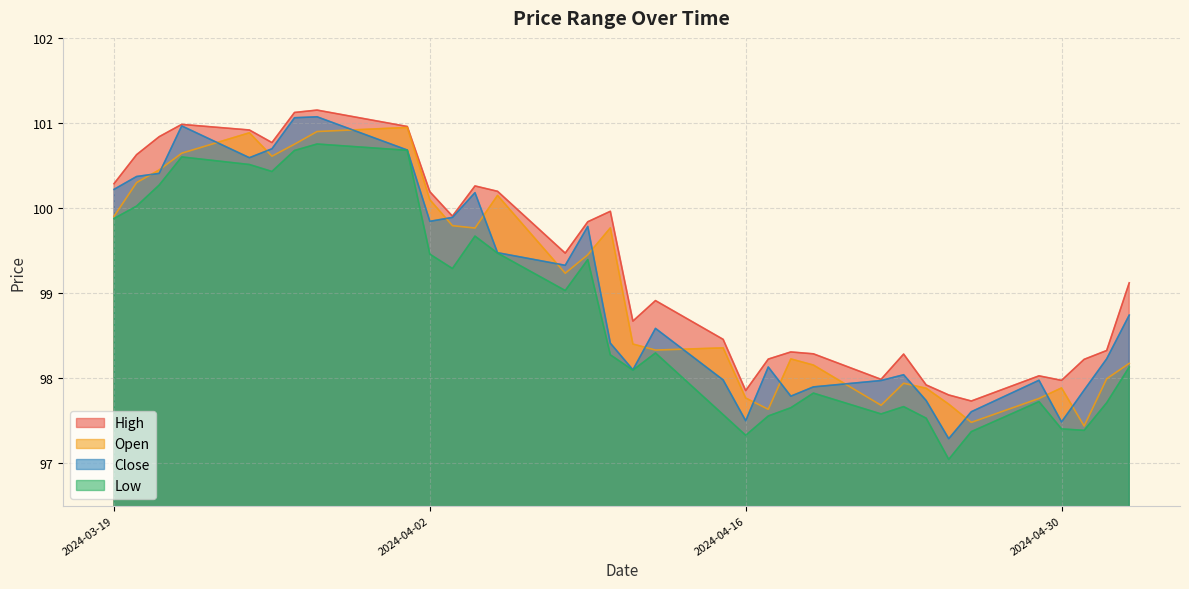

List the labels in order of Close value, smallest first.

2024-04-25, 2024-04-30, 2024-04-16, 2024-04-26, 2024-04-24, 2024-04-18, 2024-05-01, 2024-04-19, 2024-04-22, 2024-04-29, 2024-04-15, 2024-04-23, 2024-04-11, 2024-04-17, 2024-05-02, 2024-04-10, 2024-04-12, 2024-05-03, 2024-04-08, 2024-04-05, 2024-04-09, 2024-04-02, 2024-04-03, 2024-04-04, 2024-03-19, 2024-03-20, 2024-03-21, 2024-03-25, 2024-04-01, 2024-03-26, 2024-03-22, 2024-03-27, 2024-03-28